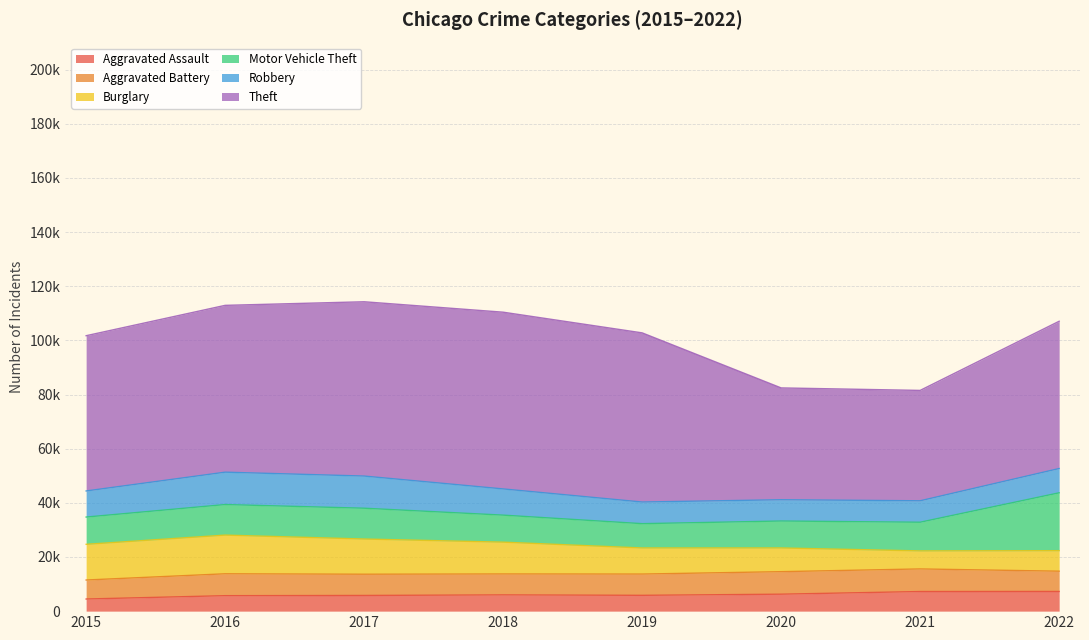

Reading left to right, list all the values displayed in this chart.

Aggravated Assault: 2015=4480	2016=5712	2017=5793	2018=6001	2019=5840	2020=6263	2021=7243	2022=7269
Aggravated Battery: 2015=7018	2016=8085	2017=7845	2018=7734	2019=7857	2020=8319	2021=8346	2022=7488
Burglary: 2015=13184	2016=14289	2017=13001	2018=11746	2019=9639	2020=8756	2021=6658	2022=7577
Motor Vehicle Theft: 2015=10068	2016=11286	2017=11380	2018=9983	2019=8977	2020=9952	2021=10596	2022=21373
Robbery: 2015=9638	2016=11960	2017=11880	2018=9679	2019=7994	2020=7856	2021=7920	2022=8971
Theft: 2015=57350	2016=61618	2017=64380	2018=65285	2019=62484	2020=41308	2021=40771	2022=54398